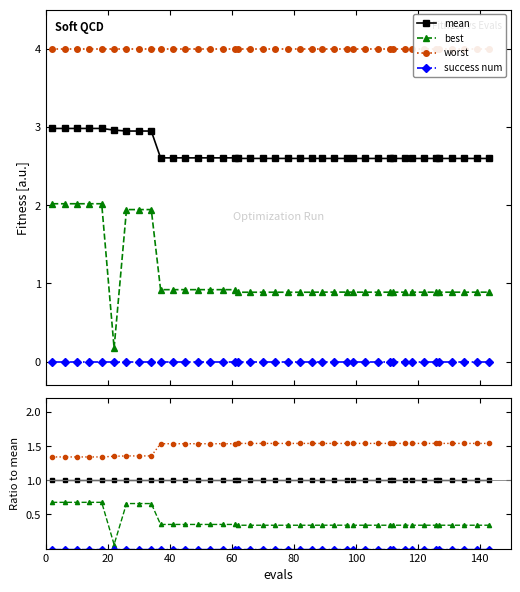

Reading left to right, transcribe all the data shown in this chart.

mean: 1.0	1.0	1.0	1.0	1.0	1.0	1.0	1.0	1.0	1.0	1.0	1.0	1.0	1.0	1.0	1.0	1.0	1.0	1.0	1.0	1.0	1.0	1.0	1.0	1.0	1.0	1.0	1.0	1.0	1.0	1.0	1.0	1.0	1.0	1.0	1.0	1.0	1.0	1.0	1.0
best: 0.7	0.7	0.7	0.7	0.7	0.1	0.7	0.7	0.7	0.4	0.4	0.4	0.4	0.4	0.4	0.4	0.3	0.3	0.3	0.3	0.3	0.3	0.3	0.3	0.3	0.3	0.3	0.3	0.3	0.3	0.3	0.3	0.3	0.3	0.3	0.3	0.3	0.3	0.3	0.3
worst: 1.3	1.3	1.3	1.3	1.3	1.4	1.4	1.4	1.4	1.5	1.5	1.5	1.5	1.5	1.5	1.5	1.5	1.5	1.5	1.5	1.5	1.5	1.5	1.5	1.5	1.5	1.5	1.5	1.5	1.5	1.5	1.5	1.5	1.5	1.5	1.5	1.5	1.5	1.5	1.5
success num: 0.0	0.0	0.0	0.0	0.0	0.0	0.0	0.0	0.0	0.0	0.0	0.0	0.0	0.0	0.0	0.0	0.0	0.0	0.0	0.0	0.0	0.0	0.0	0.0	0.0	0.0	0.0	0.0	0.0	0.0	0.0	0.0	0.0	0.0	0.0	0.0	0.0	0.0	0.0	0.0